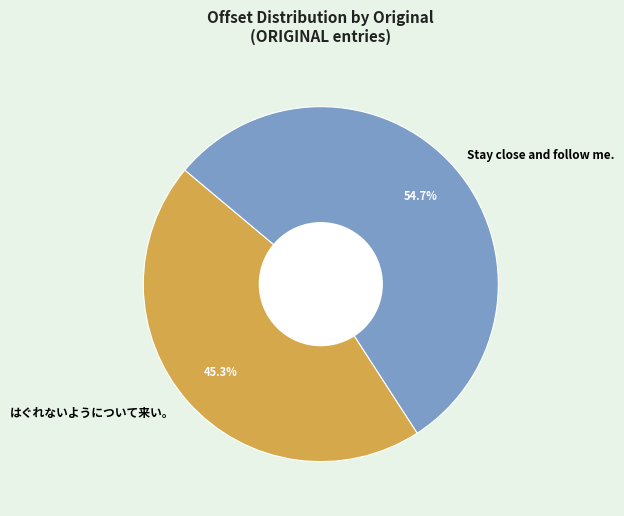

Rank the categories by value from highest to lowest.

Stay close and follow me., はぐれないようについて来い。